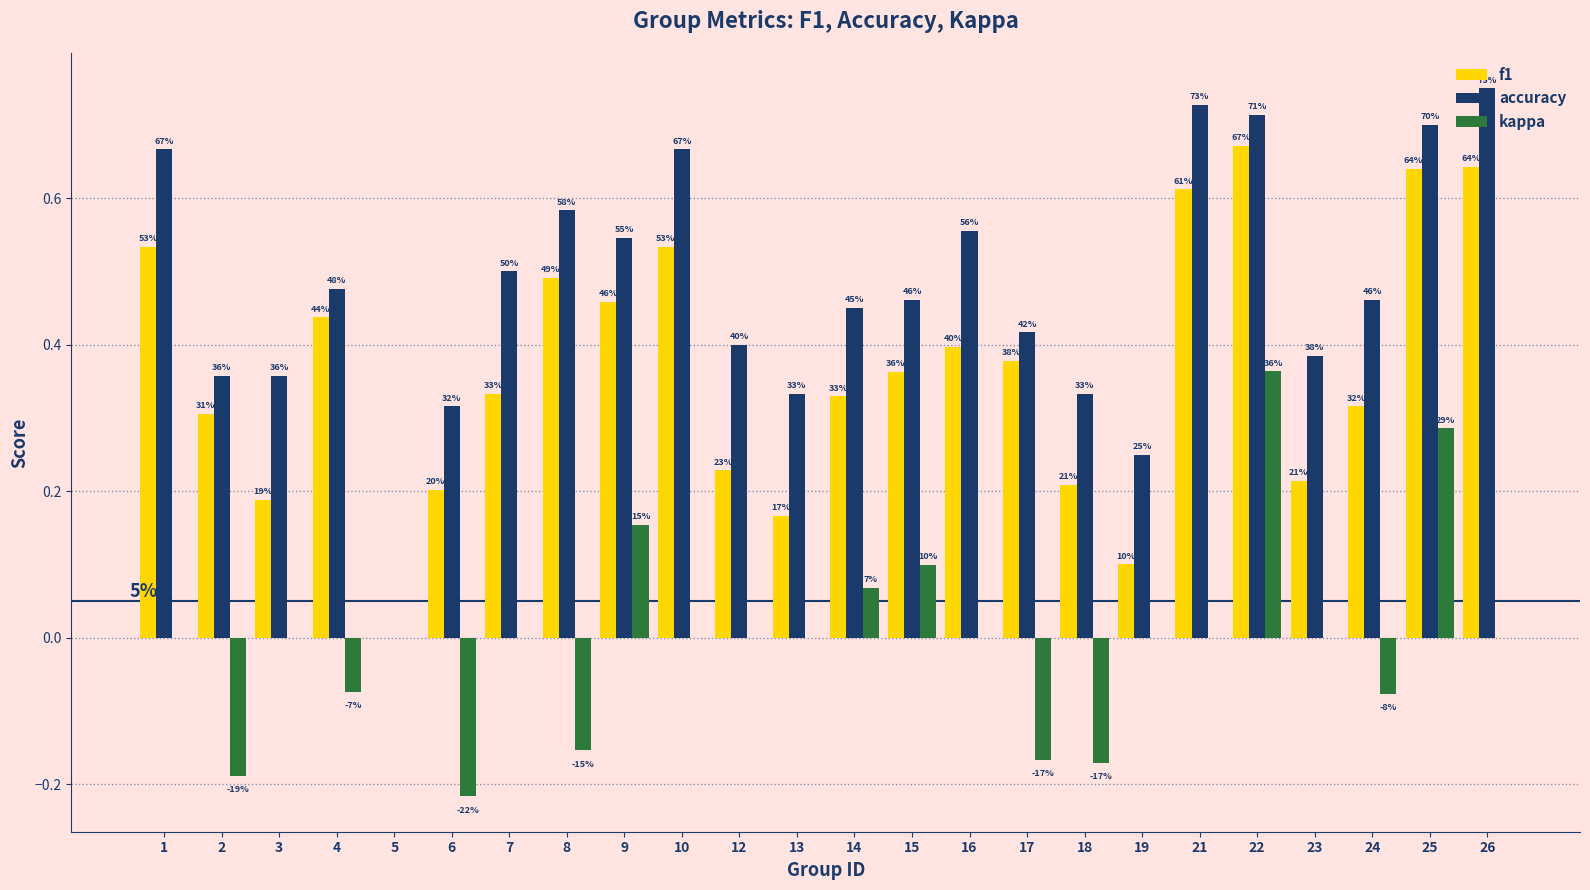

Is it true that accuracy equals 0.3 at 18?

True